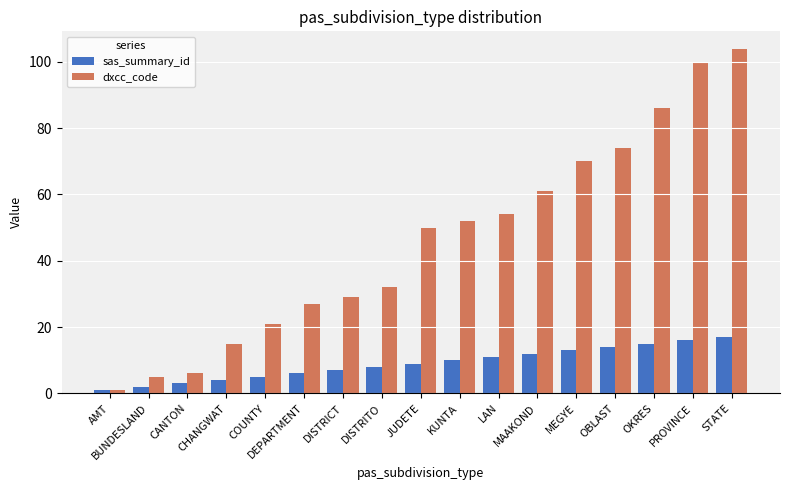

What is the value of the sas_summary_id bar at the 16th from the left?

16